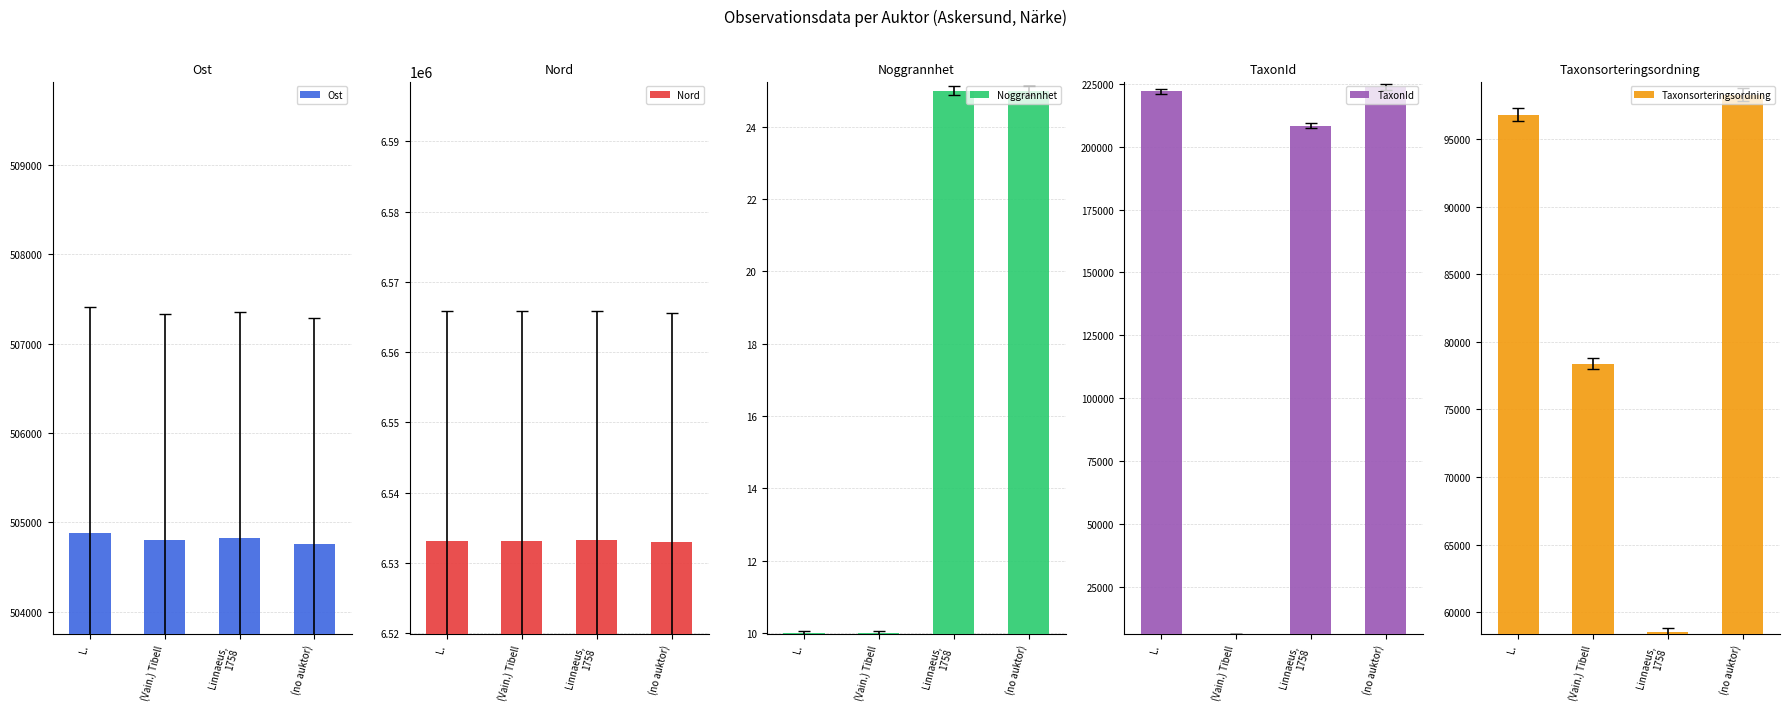

What is the minimum value shown in the chart?

10